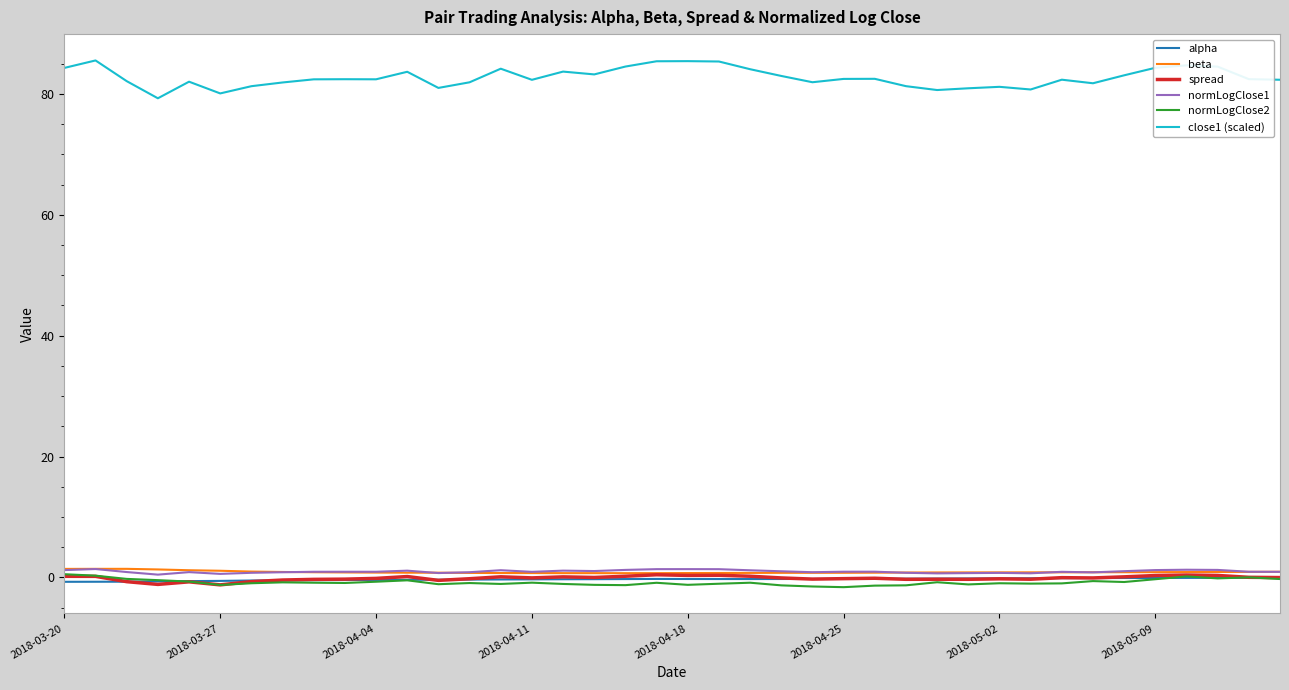

What are all the series names shown in the legend?

alpha, beta, spread, normLogClose1, normLogClose2, close1 (scaled)